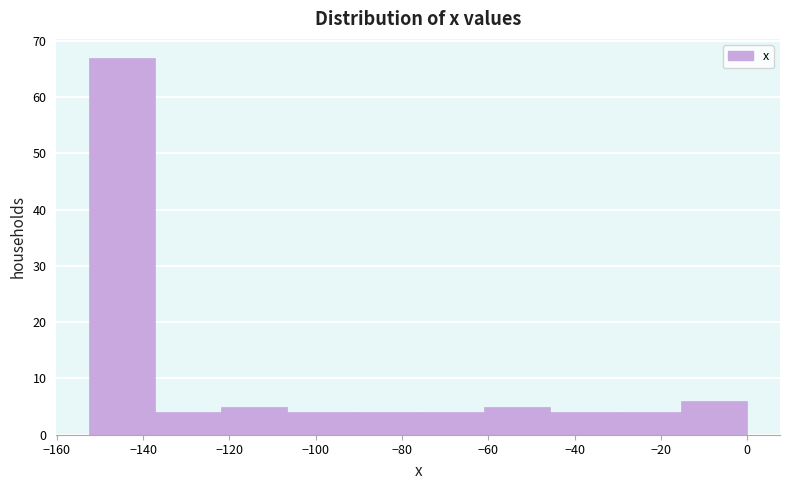

Over which range of the x-axis is the bar tallest?

-152 to -138